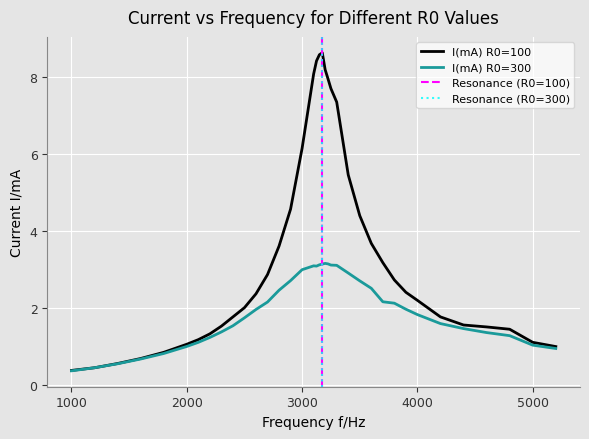

At how many categories does at least one series exceed 4?

12